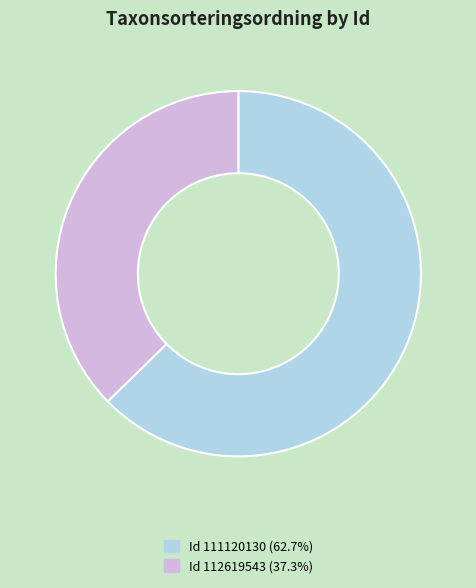

Approximately how many times larger is the value at Id 111120130 (62.7%) compared to Id 112619543 (37.3%)?

1.7